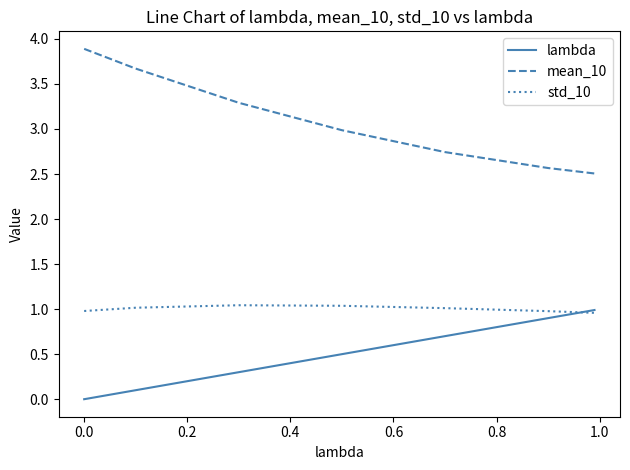

True or false: lambda has more than 2 interior local peaks.

False